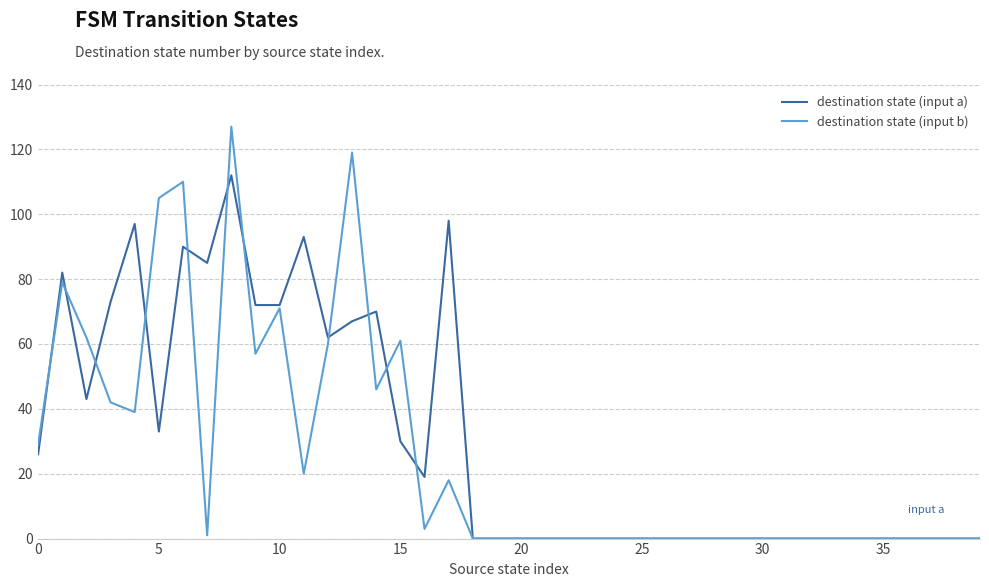

True or false: destination state (input b) has more than 2 interior local peaks.

True